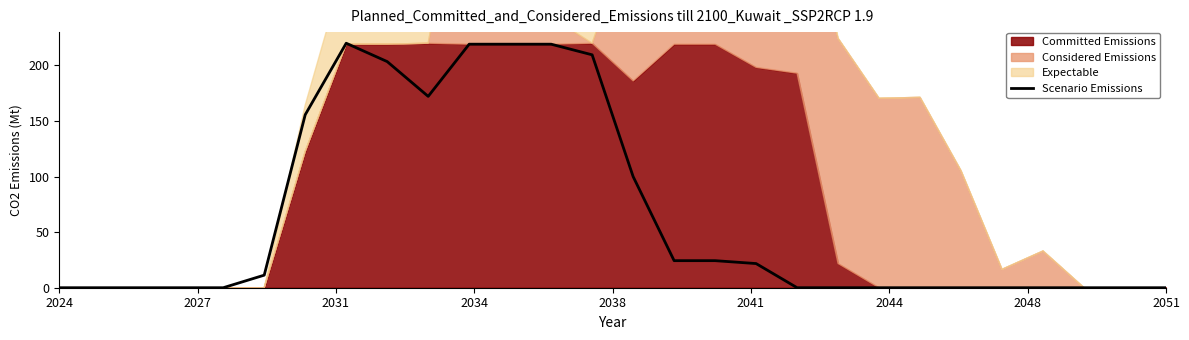

The Scenario Emissions series shows 0.0 at 2051. True or false?

True